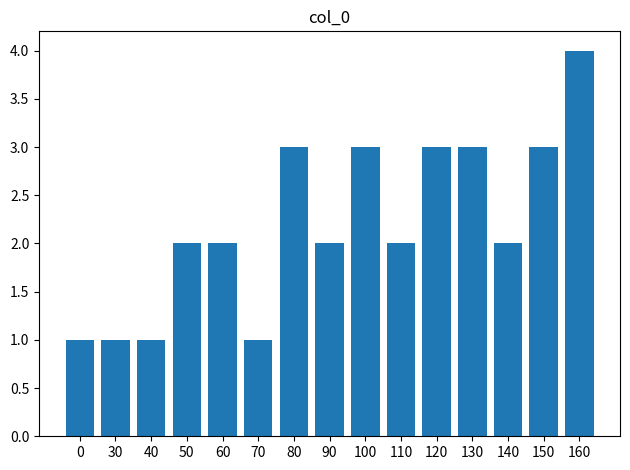

The chart shows a value of 1 at 150. True or false?

False